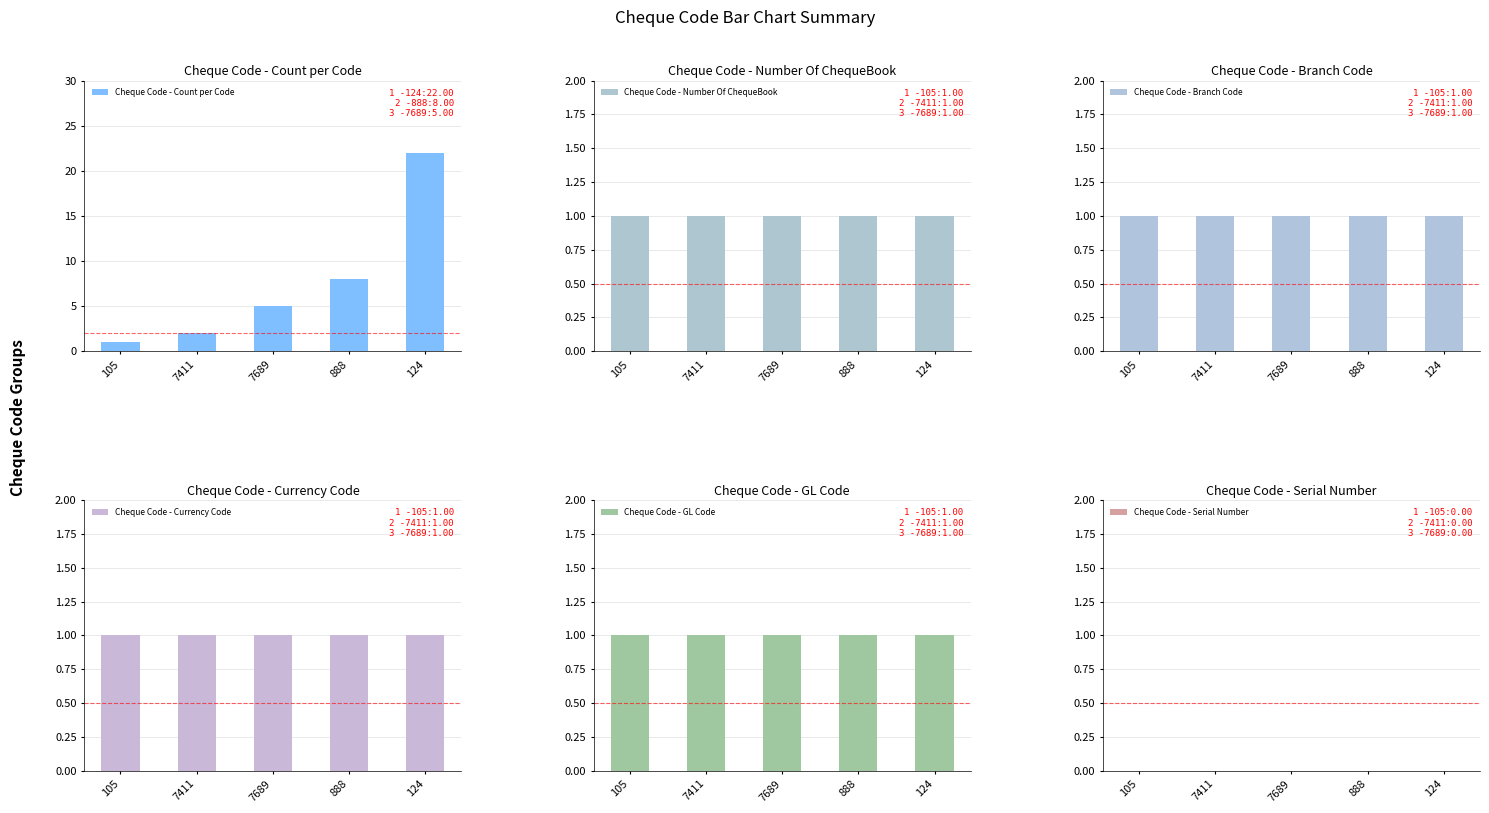

Which series has the widest spread of values?

Cheque Code - Count per Code